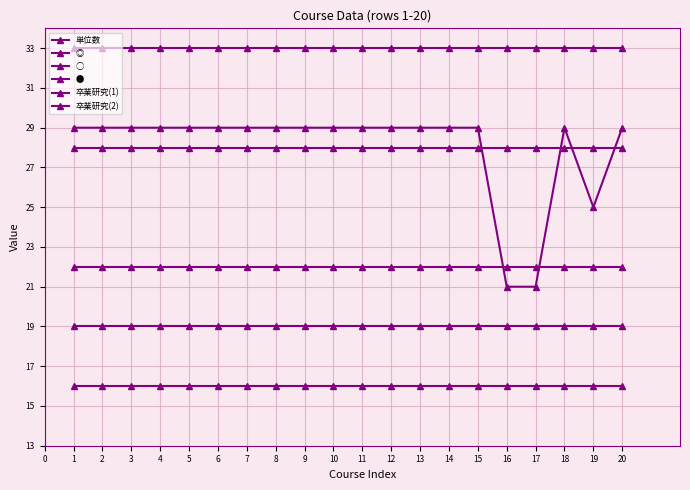

True or false: 卒業研究(1) and ○ intersect in this chart.

False